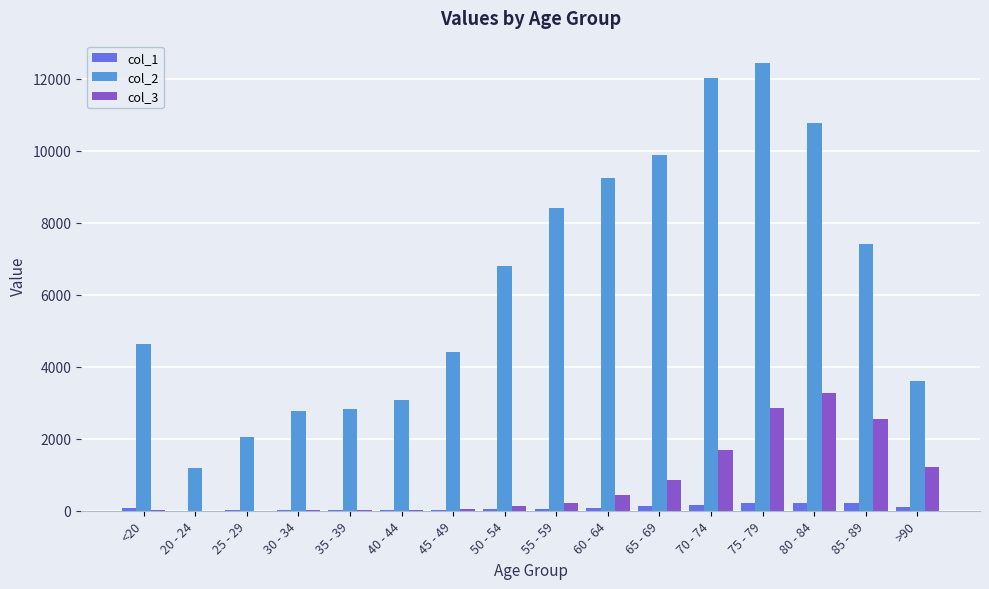

What is the greatest value displayed?

12434